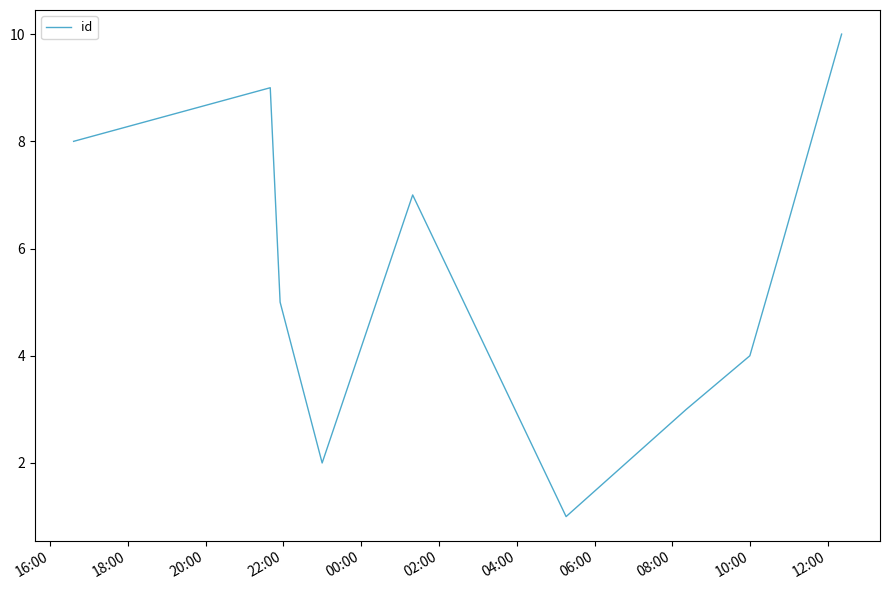

What is the average value?

6